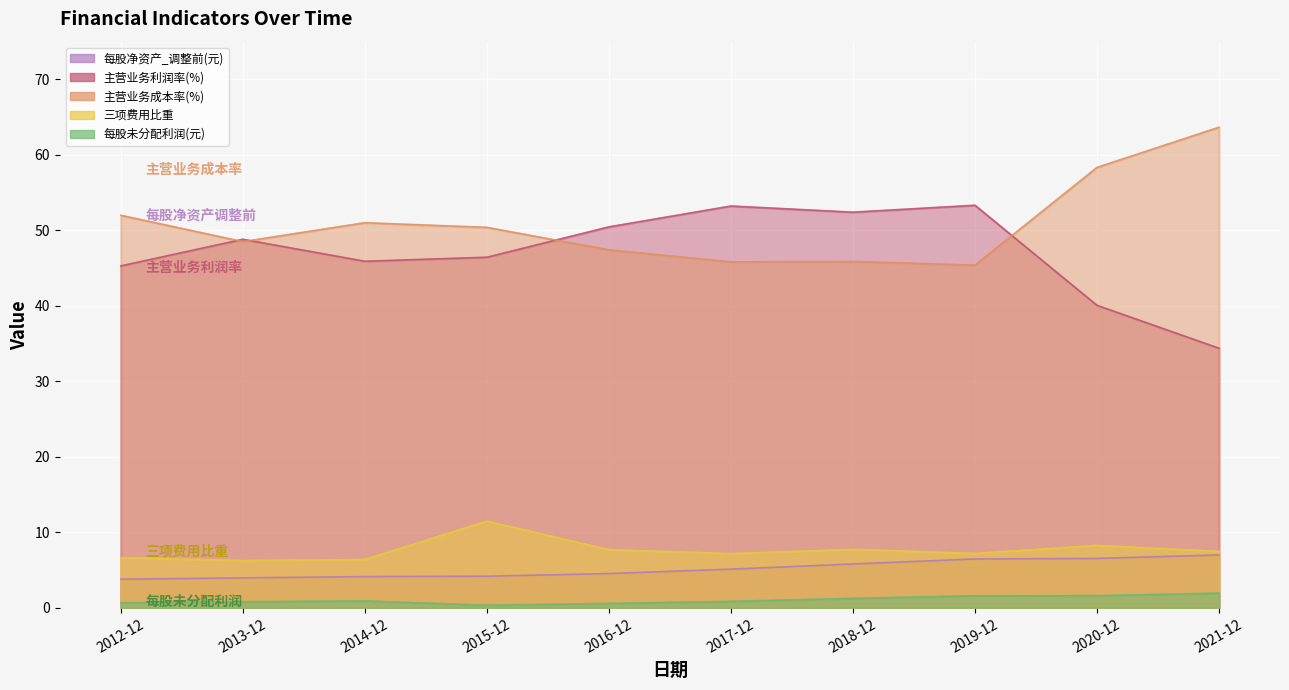

What is the sum of the 每股净资产_调整前(元) values at 2020-12 and 2014-12?

10.7